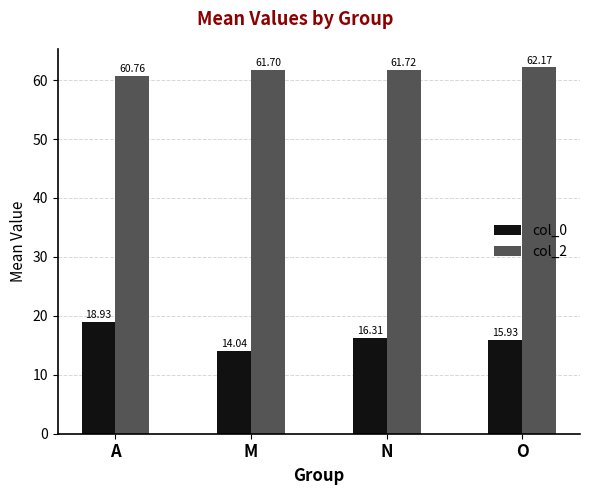

List the labels in order of col_0 value, largest first.

A, N, O, M